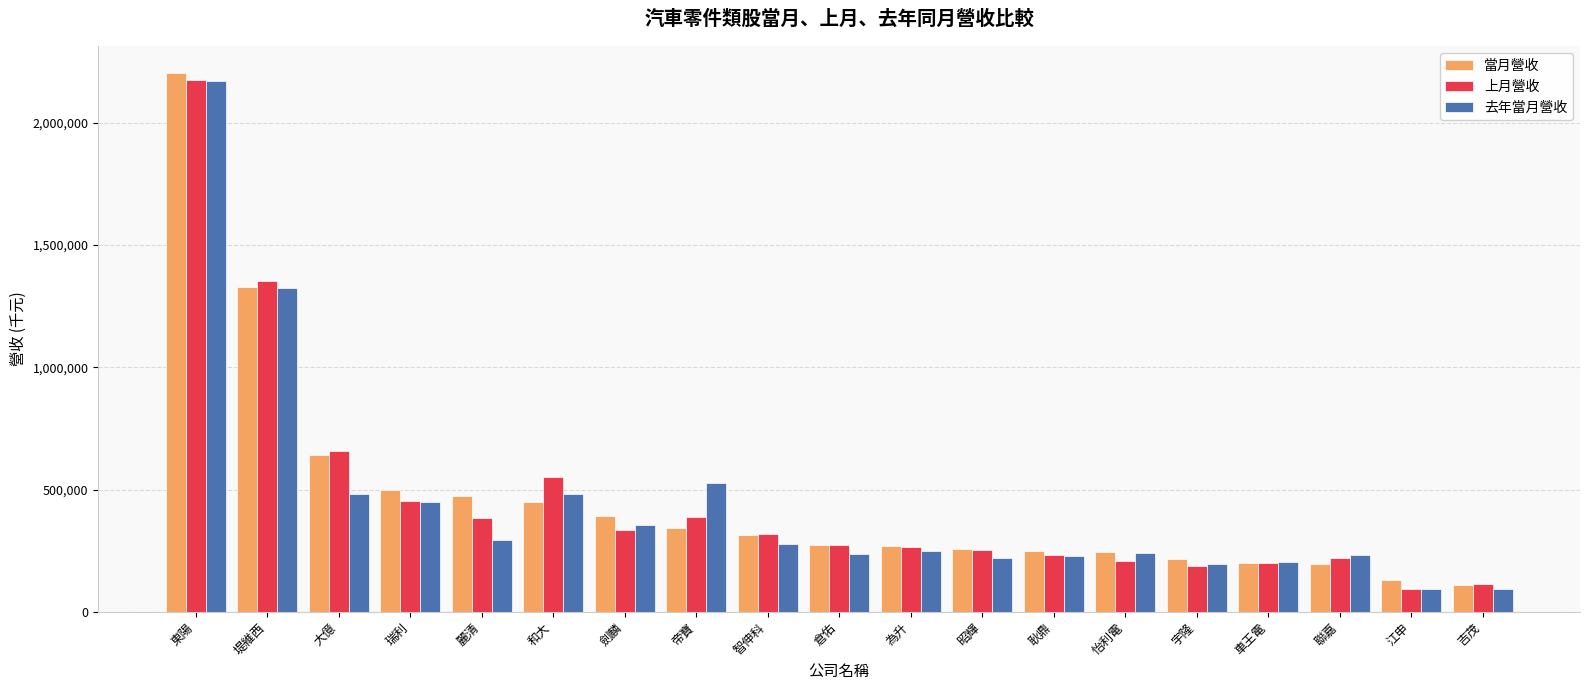

What is the label of the 2nd bar from the left?

堤維西